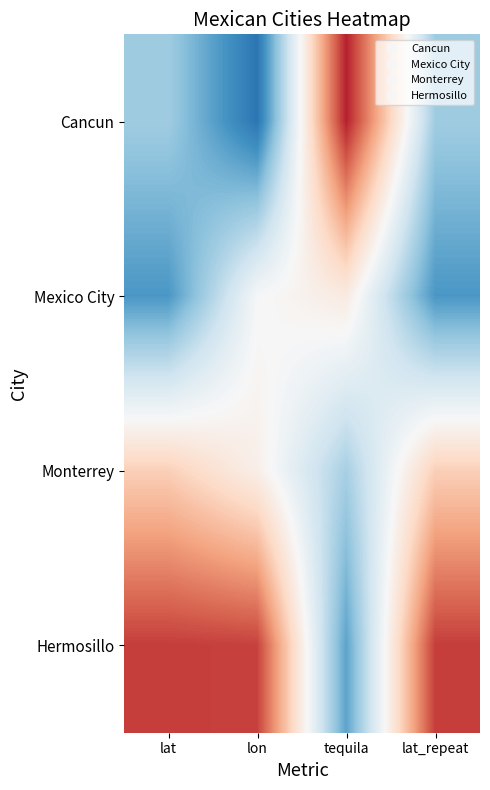

Which series has the largest total across all categories?

Hermosillo